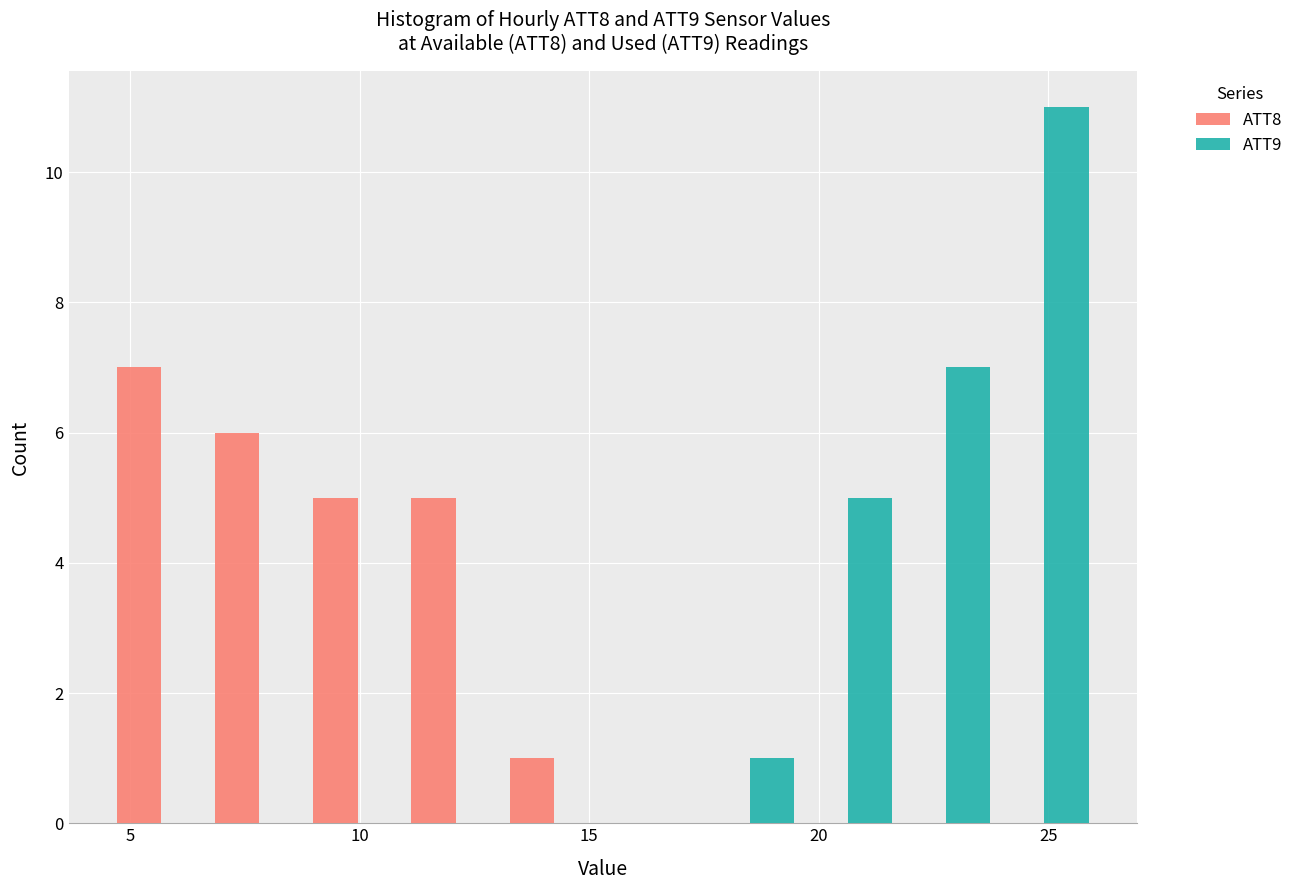

What is the height of the ATT8 bar covering 4.5 to 6.5 on the x-axis? Neither the bar edges nor the heights are printed on the chart, so give them approximately, as read against the axes.

7